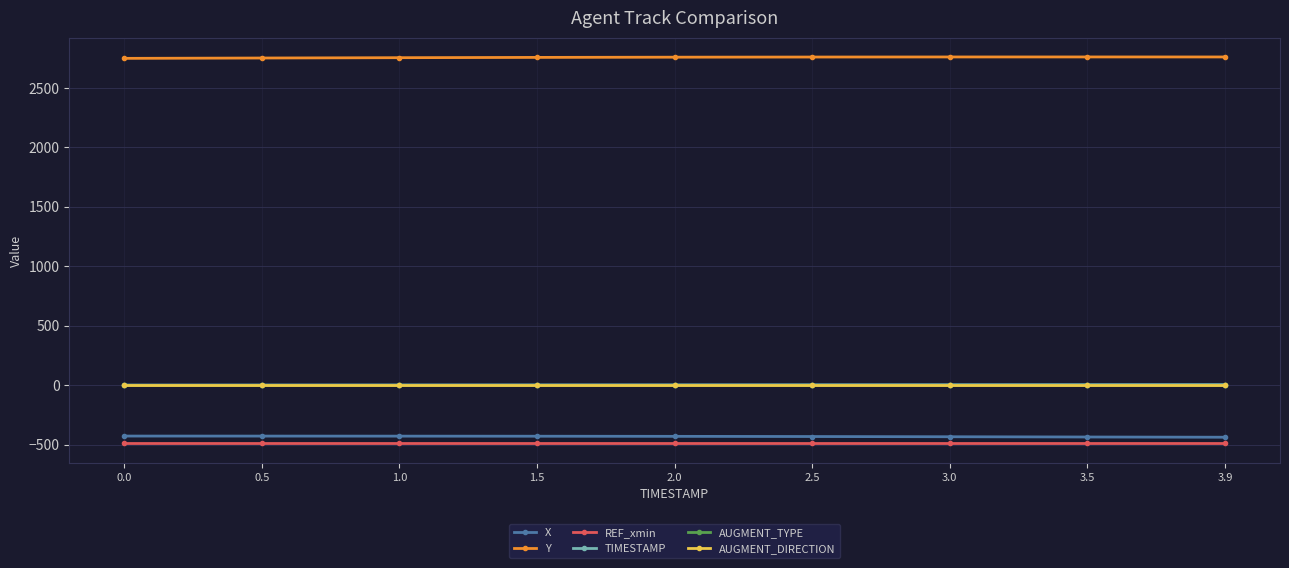

True or false: TIMESTAMP and Y cross at least once.

False